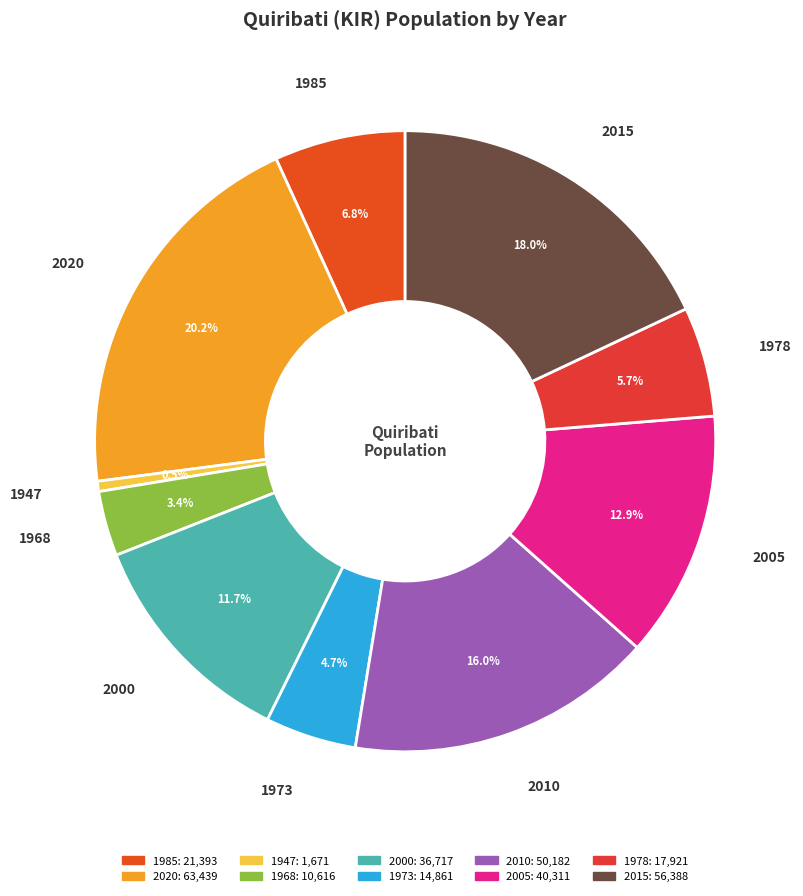

What portion of the pie excludes 1978?

94.3%